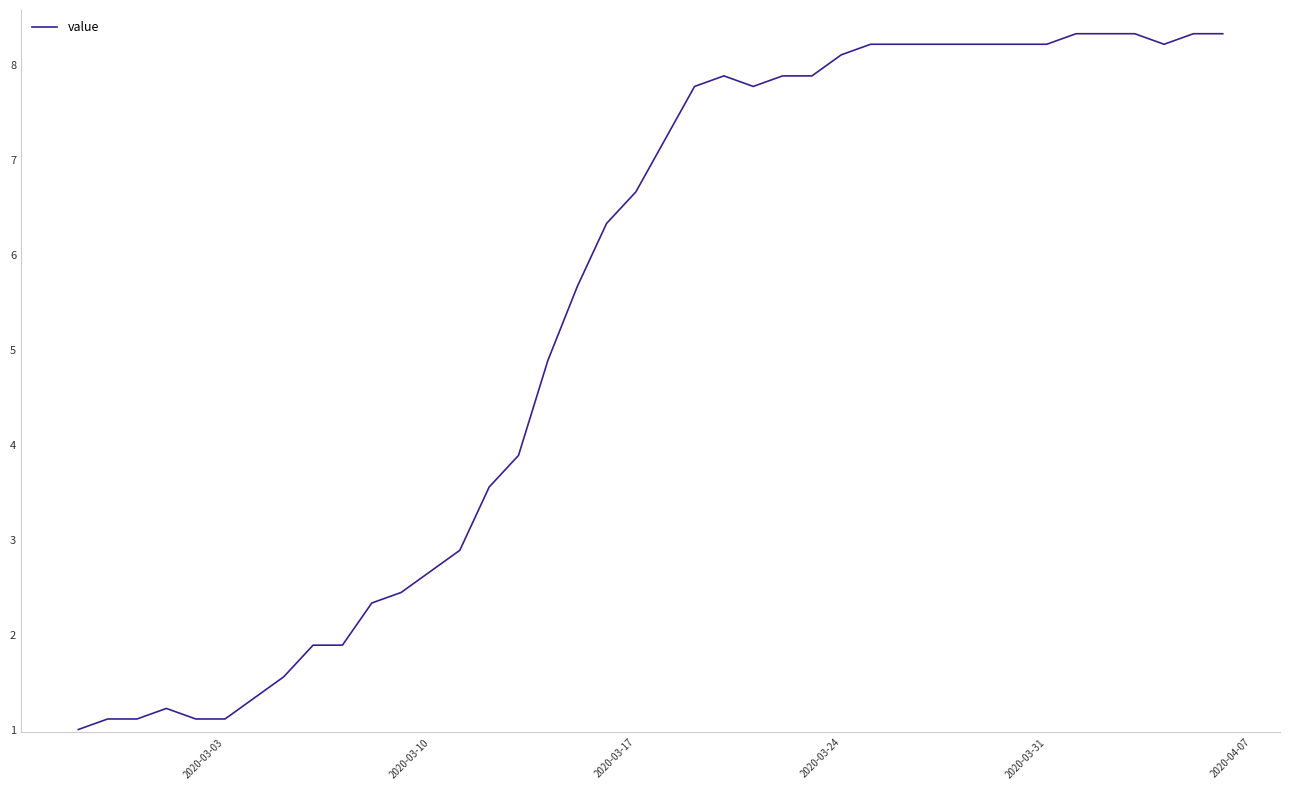

What is the minimum value shown in the chart?

1.0